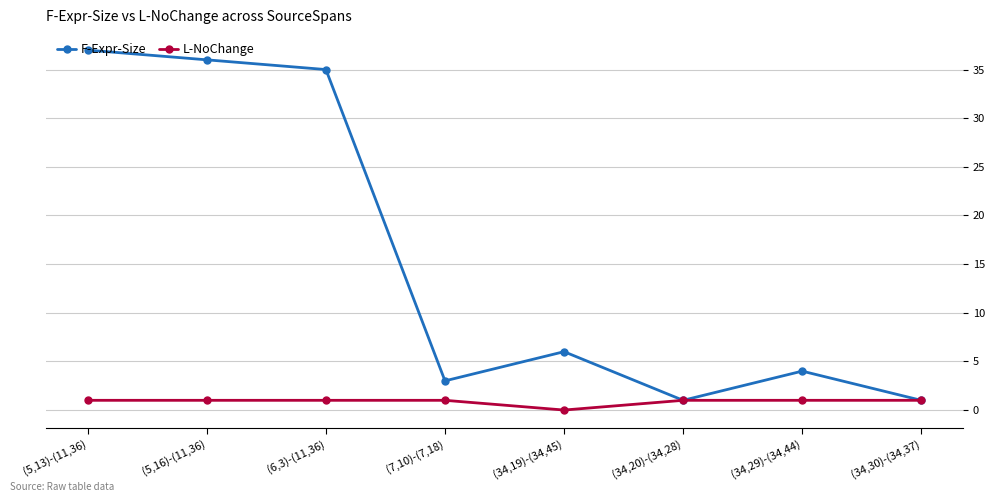

At which category does the chart reach its peak across all series?

(5,13)-(11,36)